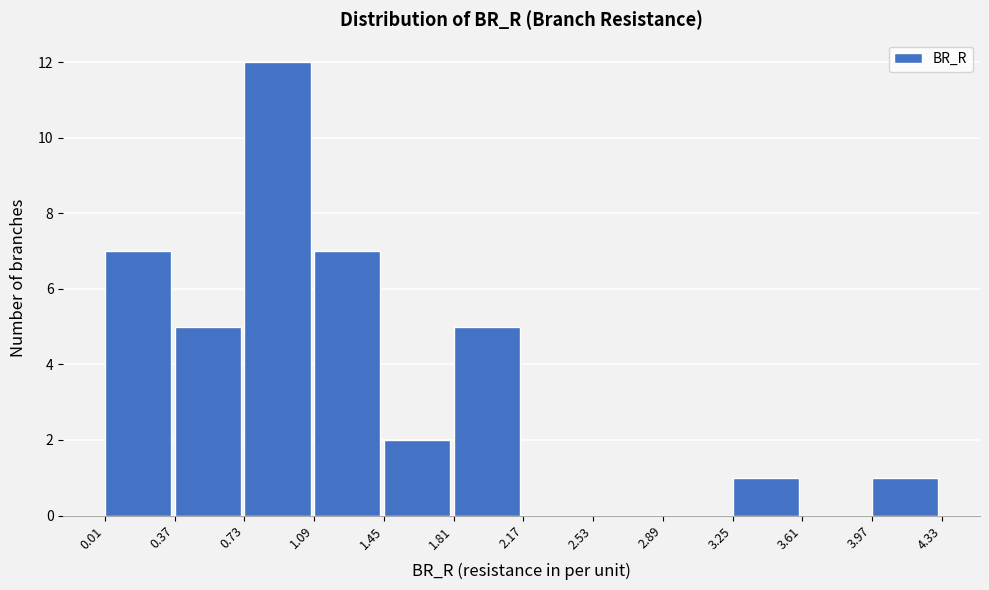

Over which range of the x-axis is the bar tallest?

0.73 to 1.09